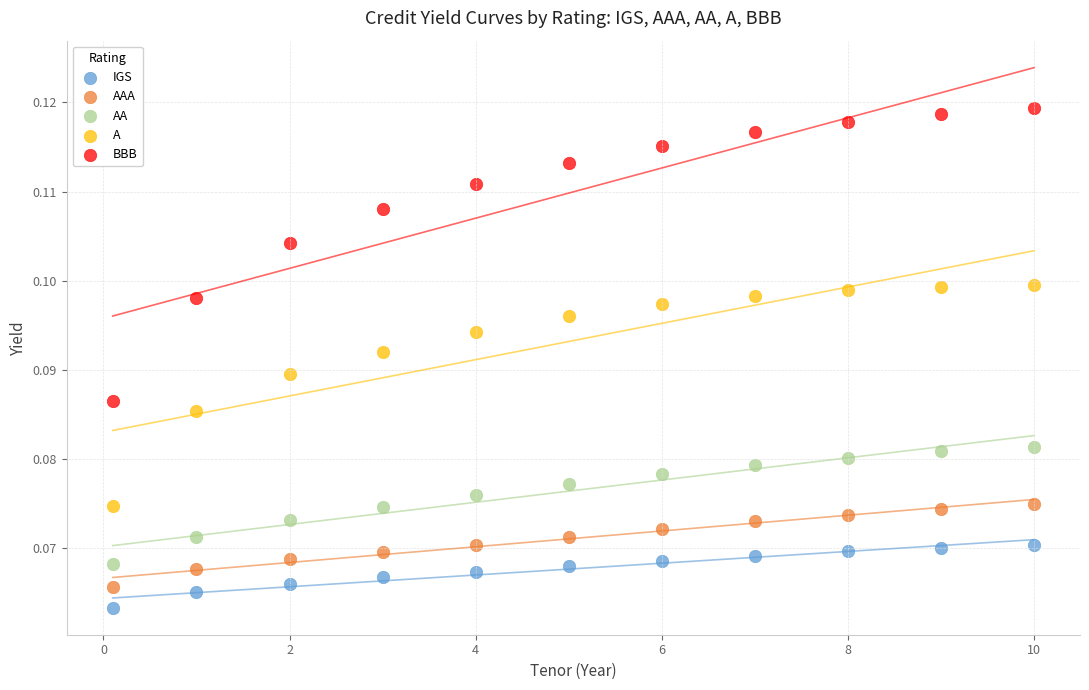

Across all data points, what is the range of X values (max minus min)?

9.9